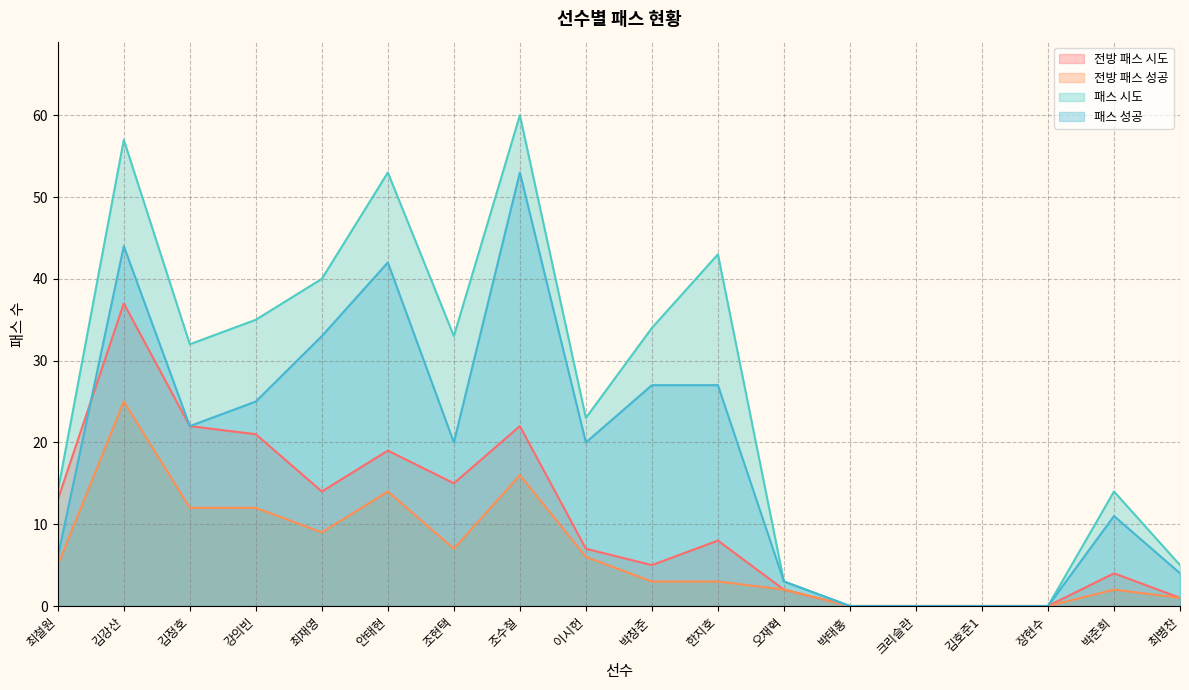

Reading left to right, transcribe all the data shown in this chart.

전방 패스 시도: 13	37	22	21	14	19	15	22	7	5	8	2	0	0	0	0	4	1
전방 패스 성공: 5	25	12	12	9	14	7	16	6	3	3	2	0	0	0	0	2	1
패스 시도: 14	57	32	35	40	53	33	60	23	34	43	3	0	0	0	0	14	5
패스 성공: 6	44	22	25	33	42	20	53	20	27	27	3	0	0	0	0	11	4